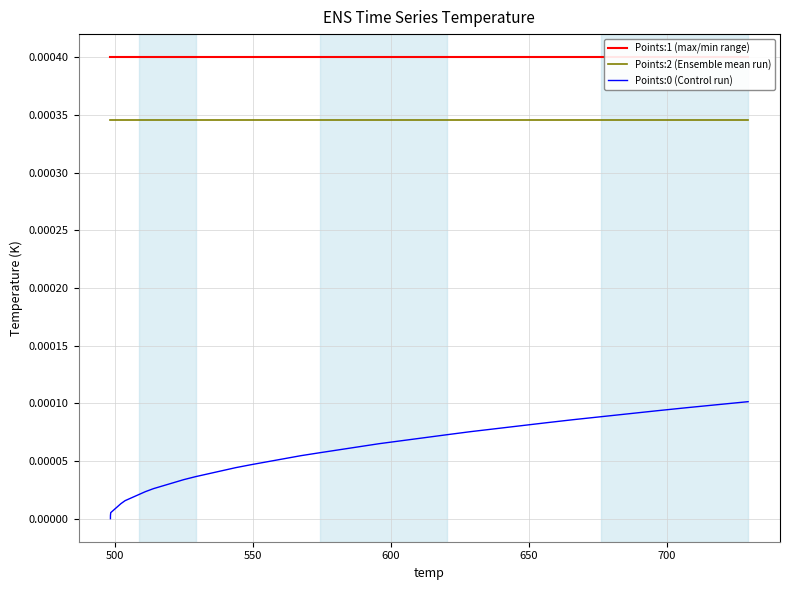

What are all the series names shown in the legend?

Points:1 (max/min range), Points:2 (Ensemble mean run), Points:0 (Control run)